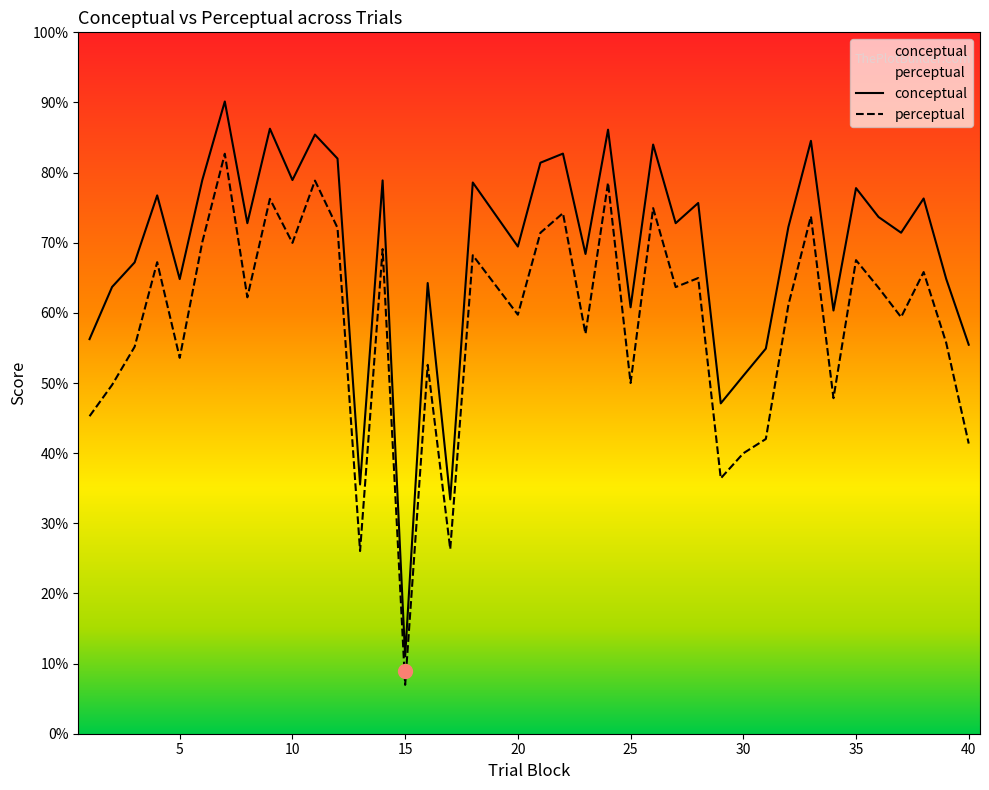

True or false: perceptual has a value of 57.0 at 23.

True